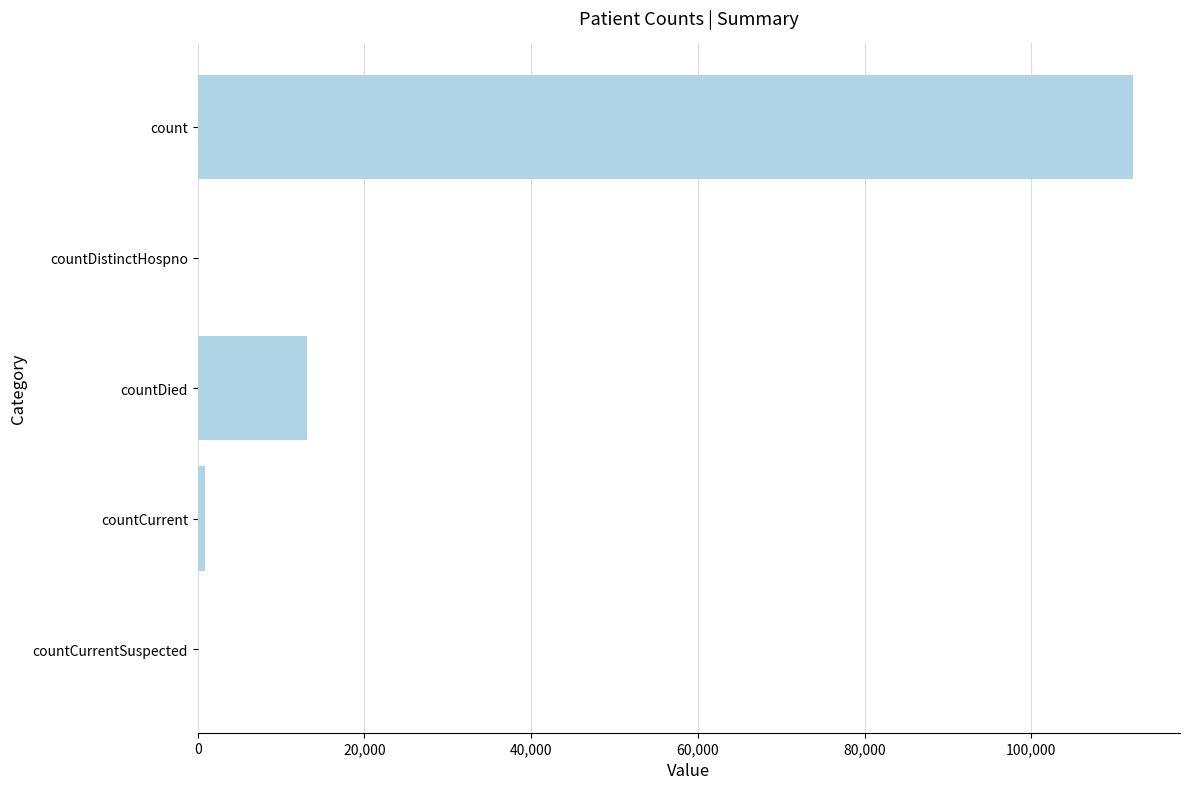

Is it true that the value at count is 112236?

True